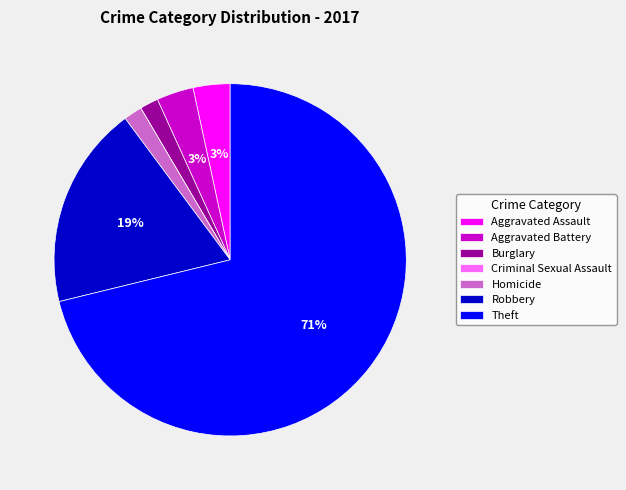

Combined, do Aggravated Battery and Robbery account for over 50%?

No